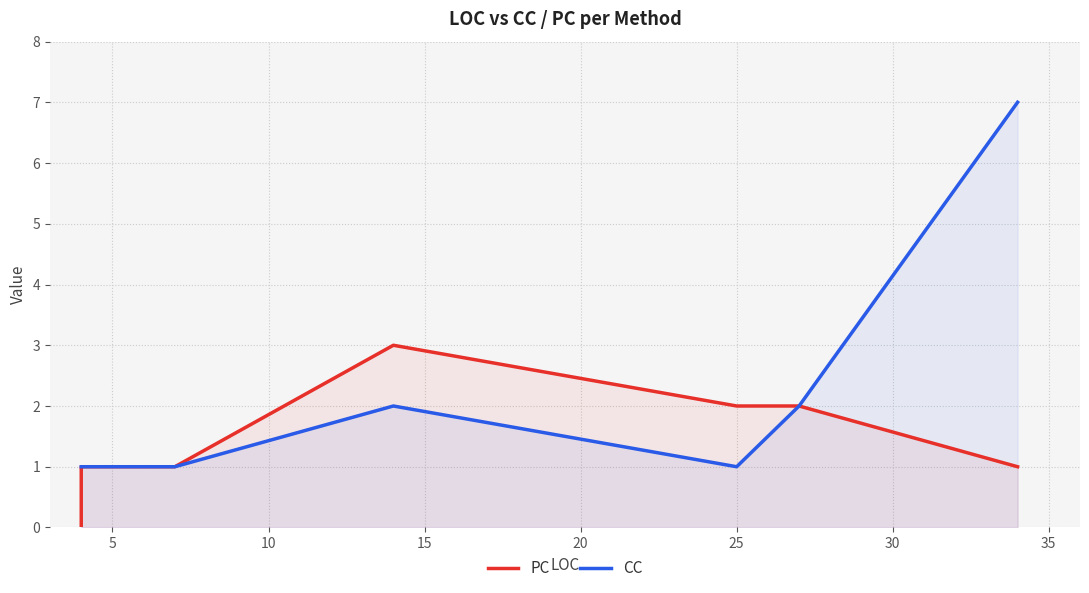

In PC, how many points are higher than both neighbors (excluding endpoints)?

1